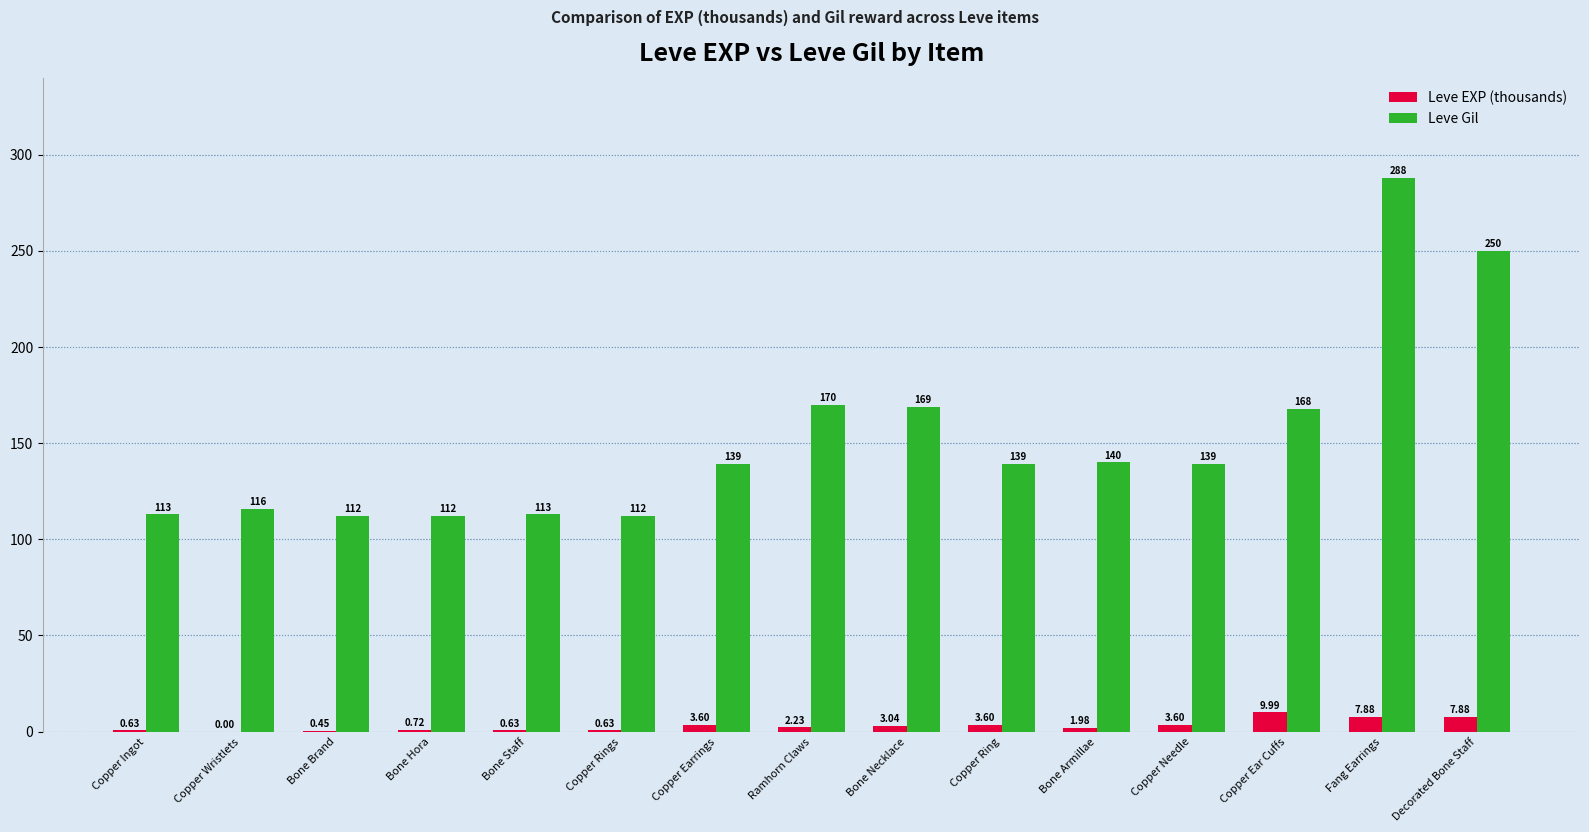

At which label does Leve EXP (thousands) reach its peak?

Copper Ear Cuffs